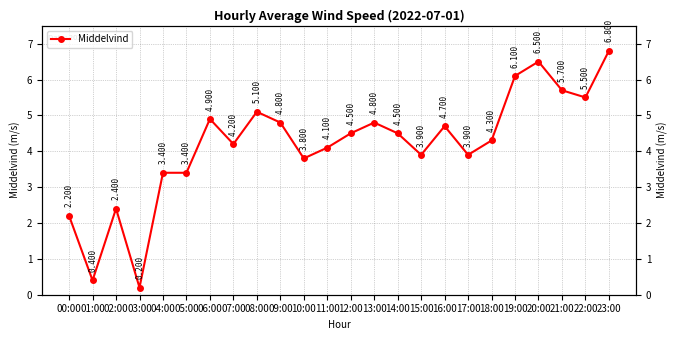

Rank the categories by value from highest to lowest.

23:00, 20:00, 19:00, 21:00, 22:00, 08:00, 06:00, 09:00, 13:00, 16:00, 12:00, 14:00, 18:00, 07:00, 11:00, 15:00, 17:00, 10:00, 04:00, 05:00, 02:00, 00:00, 01:00, 03:00